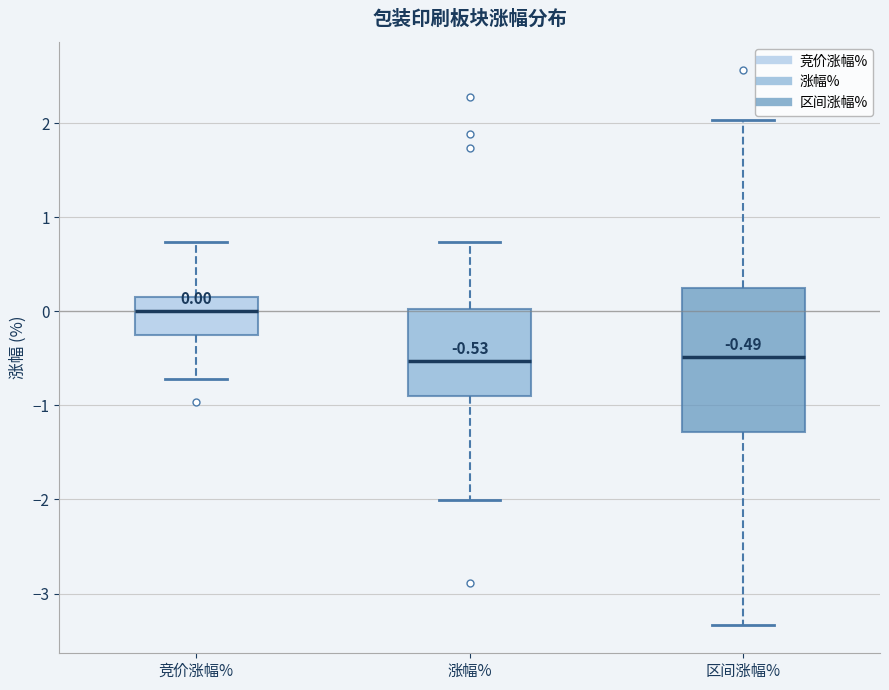

Which box is the tallest, from its lower edge to its upper edge?

区间涨幅%